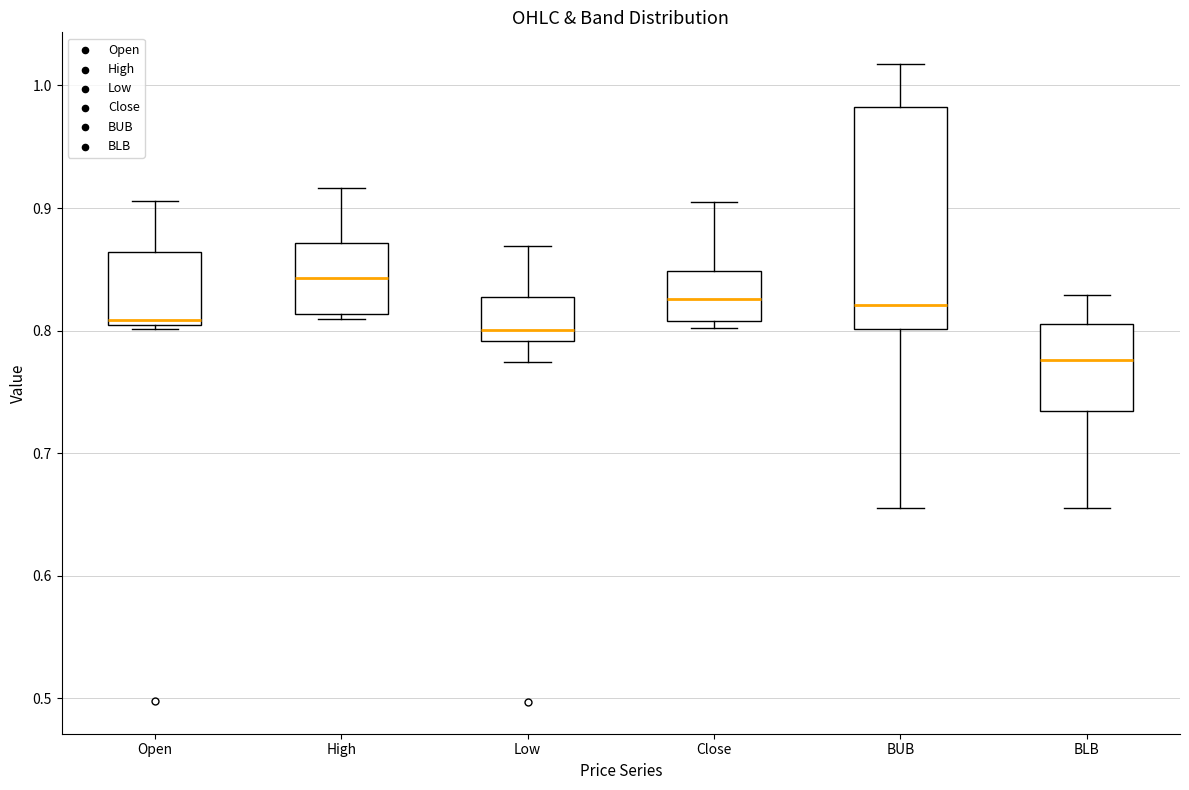

Where does the median line of the box for Low sit on the y-axis? The values are not printed on the chart, so give them approximately, as read against the axis.

0.80